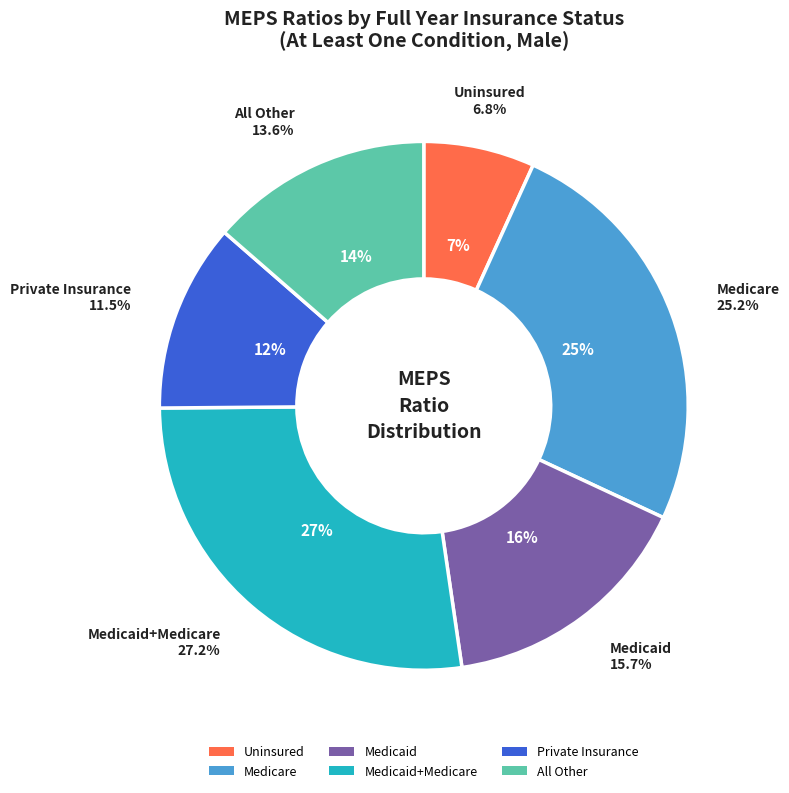

True or false: Medicaid+Medicare accounts for 17% of the total.

False